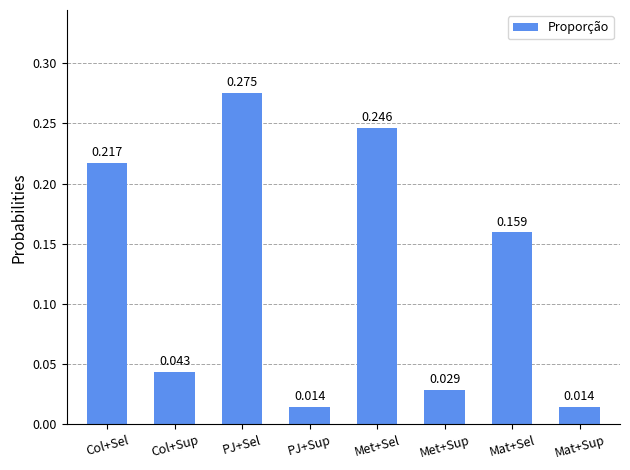

What is the label of the 1st bar from the right?

Mat+Sup